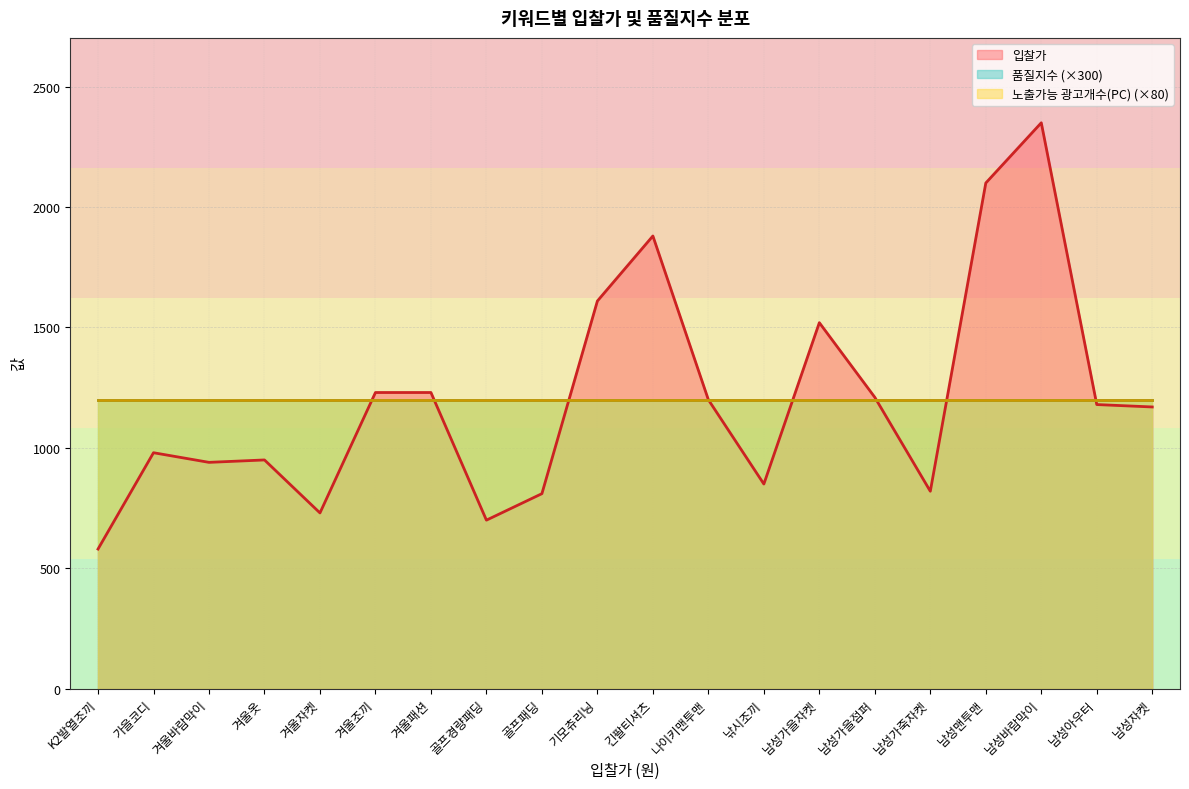

What are all the series names shown in the legend?

입찰가, 품질지수, 노출가능 광고개수(PC)